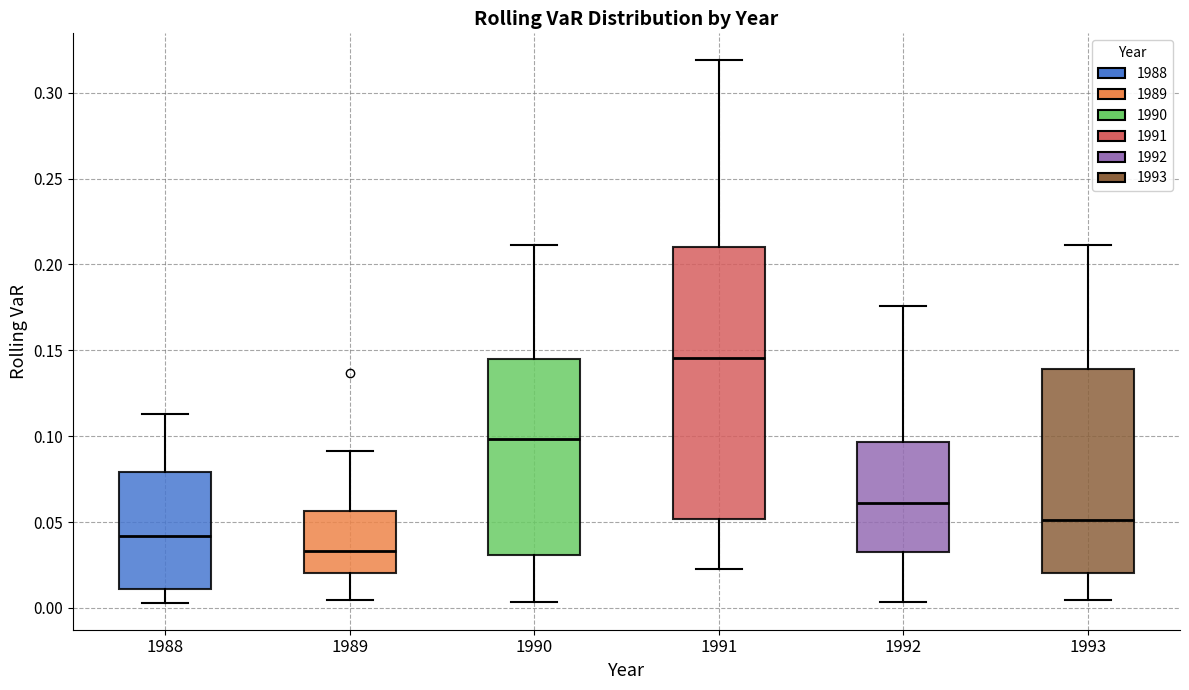

Where does the median line of the box at x = 1989 sit on the y-axis? The values are not printed on the chart, so give them approximately, as read against the axis.

0.035